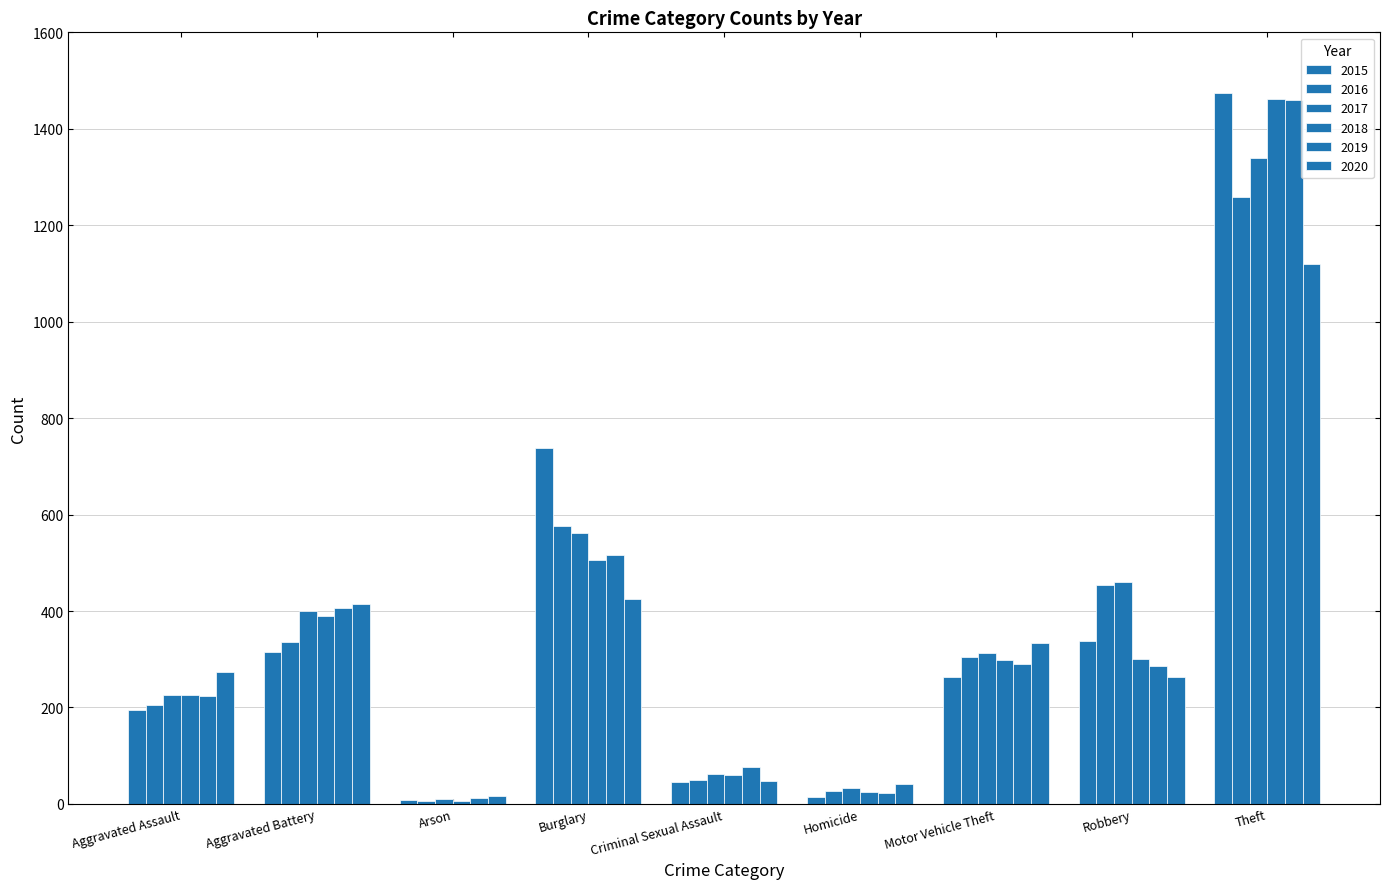

How many distinct data groups are displayed?

6